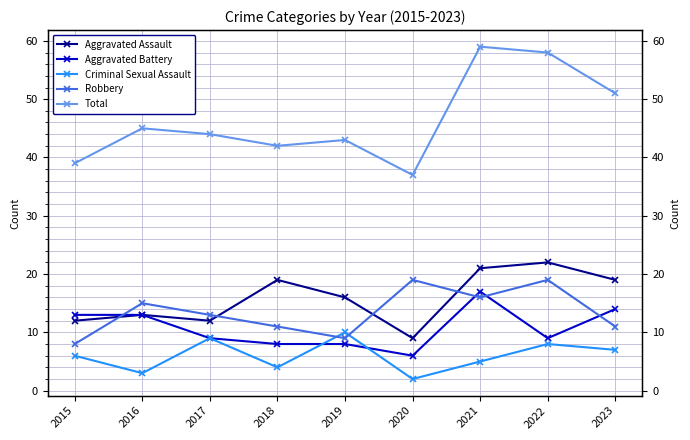

What is the difference between the highest and lowest values at 2023?

44